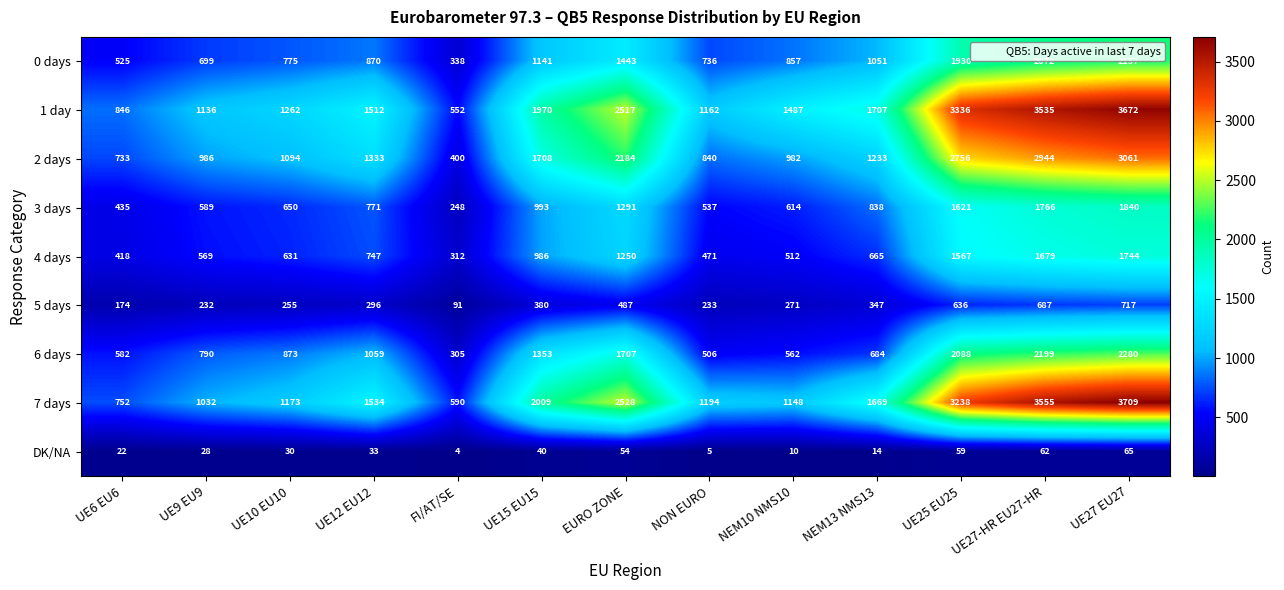

Count the number of data series in this chart.

9